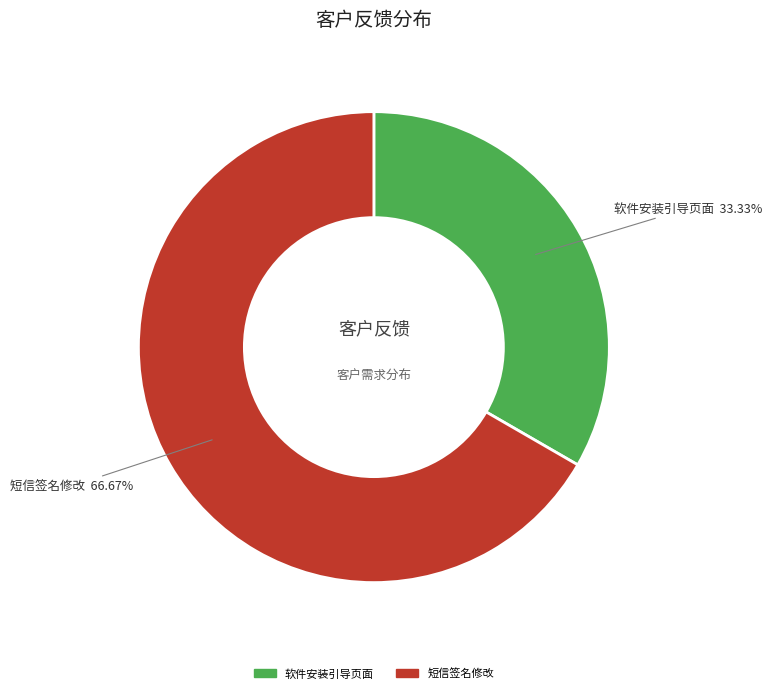

Approximately how many times larger is the value at 软件安装引导页面 compared to 短信签名修改?

0.5